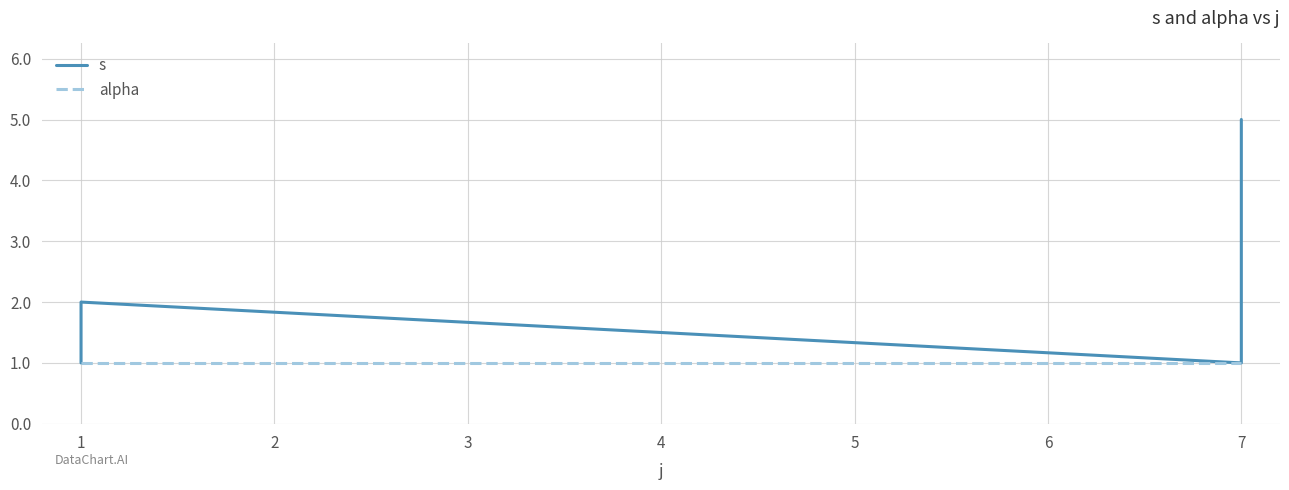

How many values in the s series exceed 2?

3